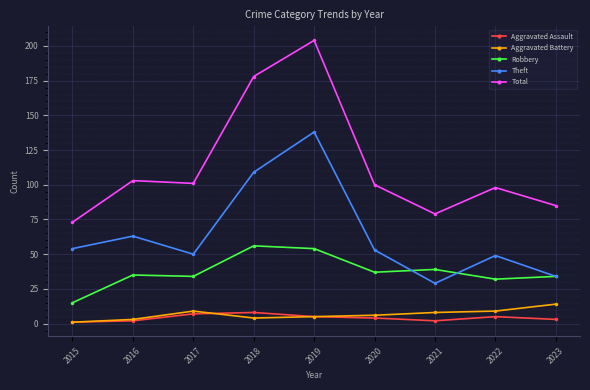

True or false: Aggravated Battery and Theft cross at least once.

False